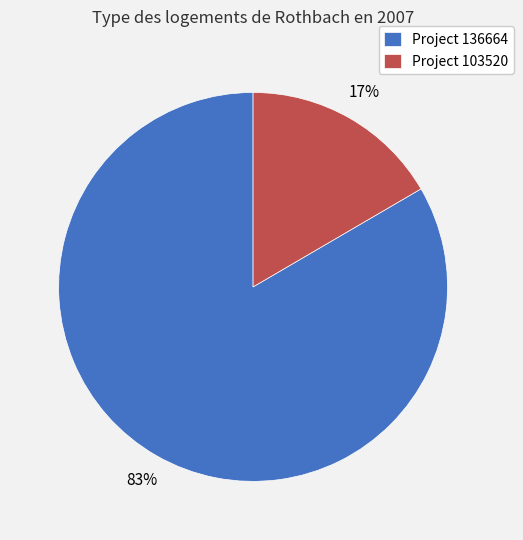

True or false: Project 103520 accounts for 17% of the total.

True